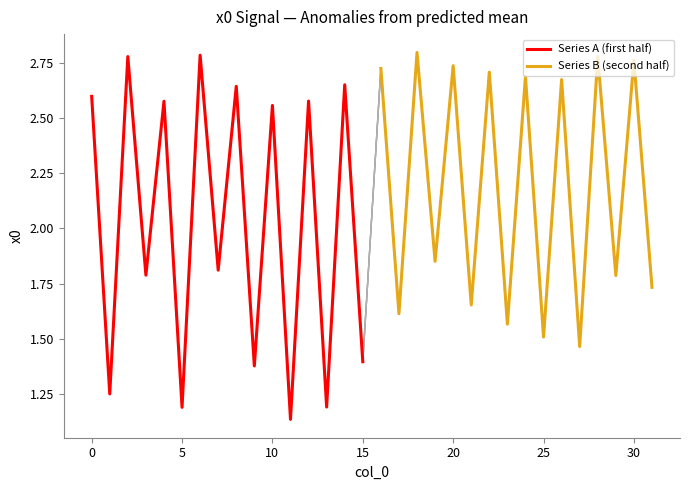

How many interior local valleys does the Series B (second half) series have?

7